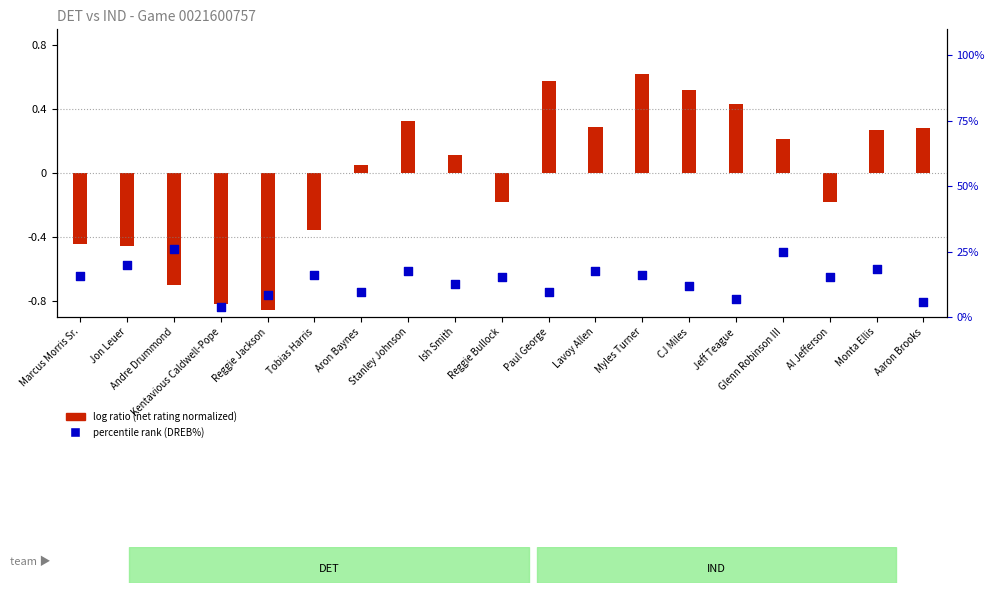

Approximately how many times larger is the value at Myles Turner compared to Stanley Johnson?

0.9